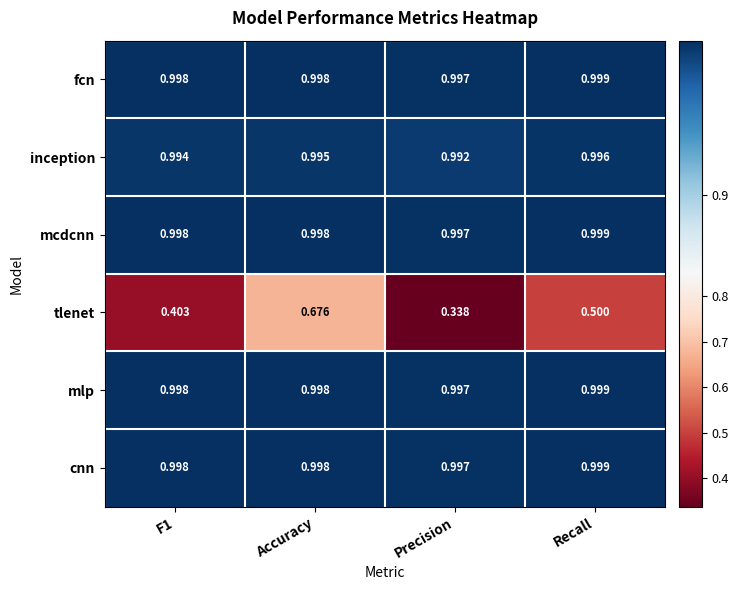

At which label is inception closest to 0?

Precision